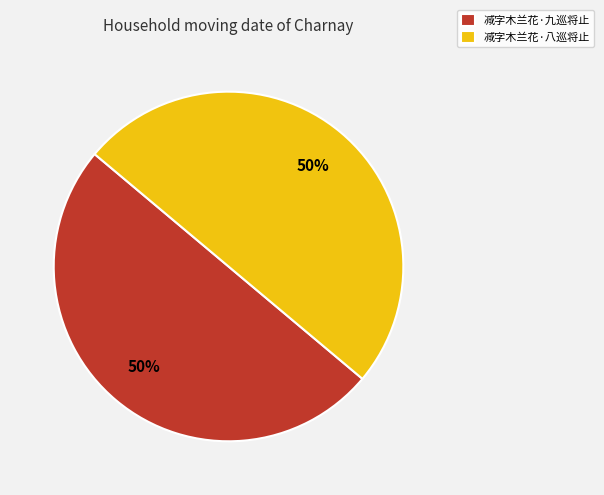

Is the sum of 减字木兰花·八巡将止 and 减字木兰花·九巡将止 greater than half?

Yes